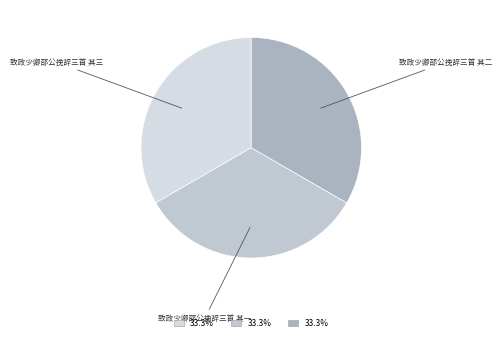

Is there any slice that represents more than half of the pie?

No